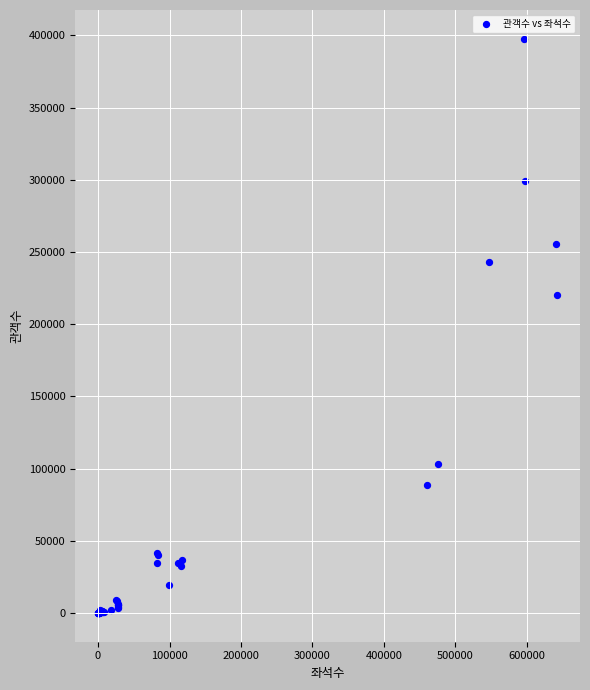

What Y value in the scatter plot is closest to 198833?

219875